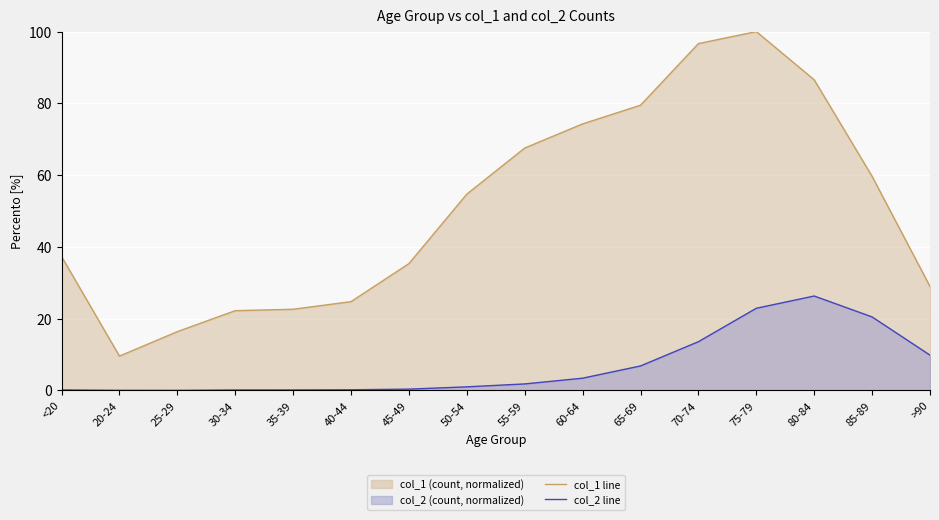

What is the difference between the col_2 line values at 20-24 and 35-39?

0.1